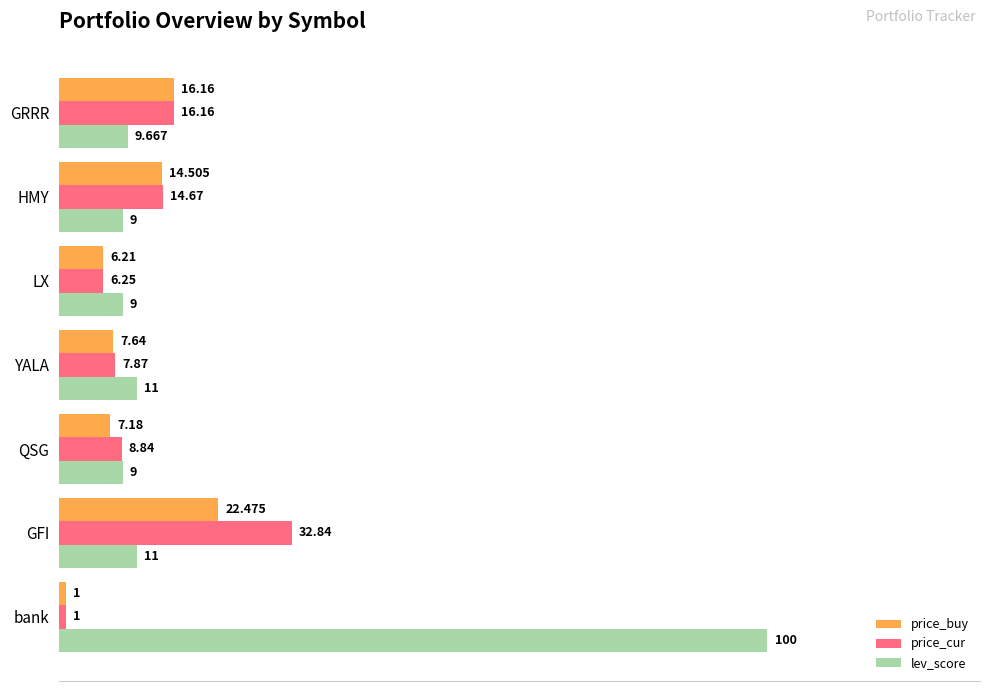

Between QSG and HMY, which series saw the biggest shift?

price_buy